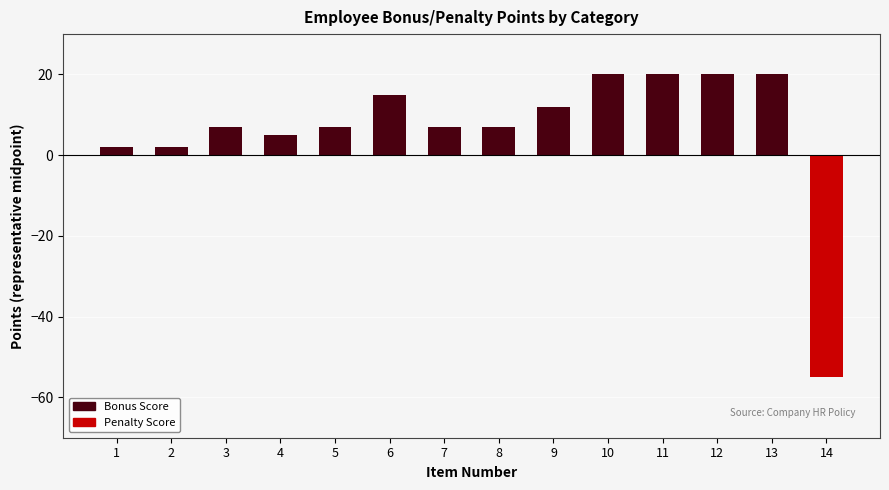

How many values are below zero?

1